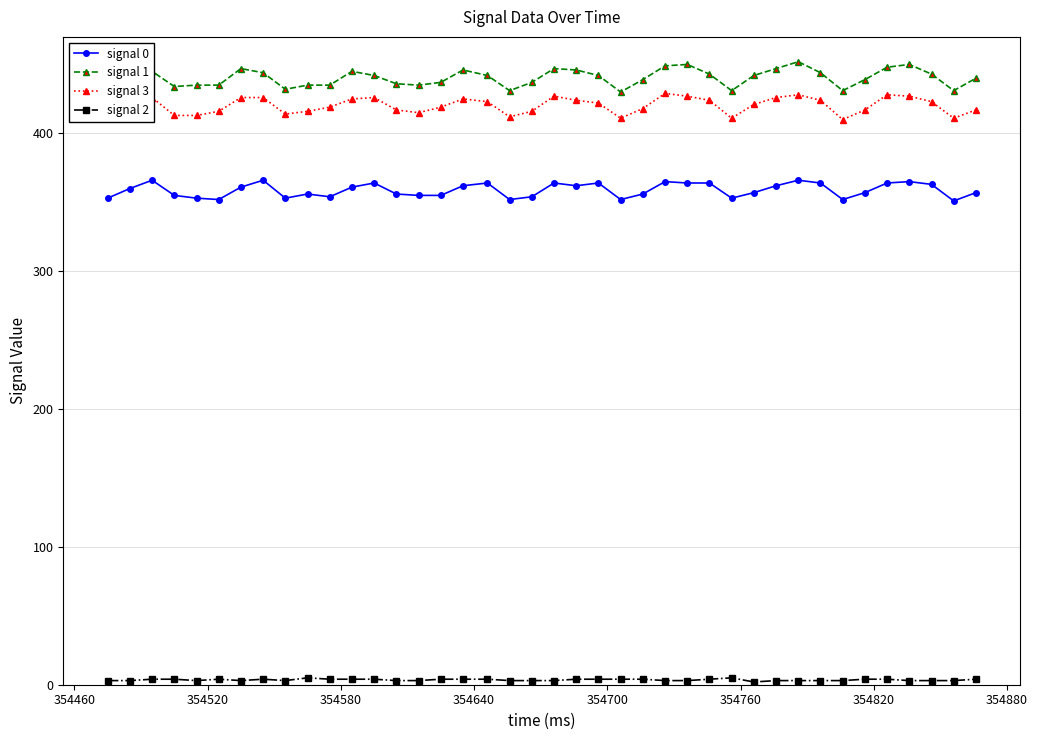

List the series in order of their peak value, lowest first.

signal 2, signal 0, signal 3, signal 1